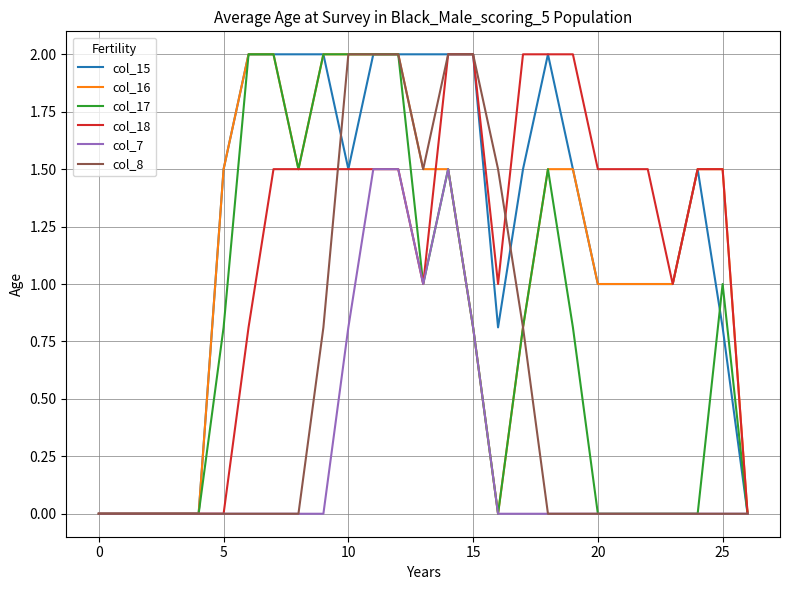

How many distinct data groups are displayed?

6